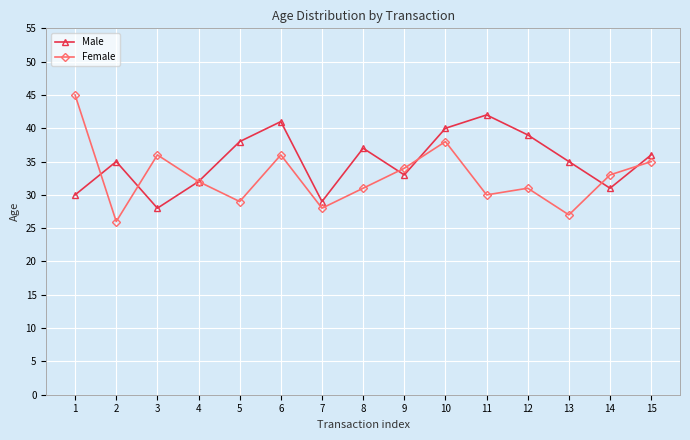

How many lines are shown in the chart?

2